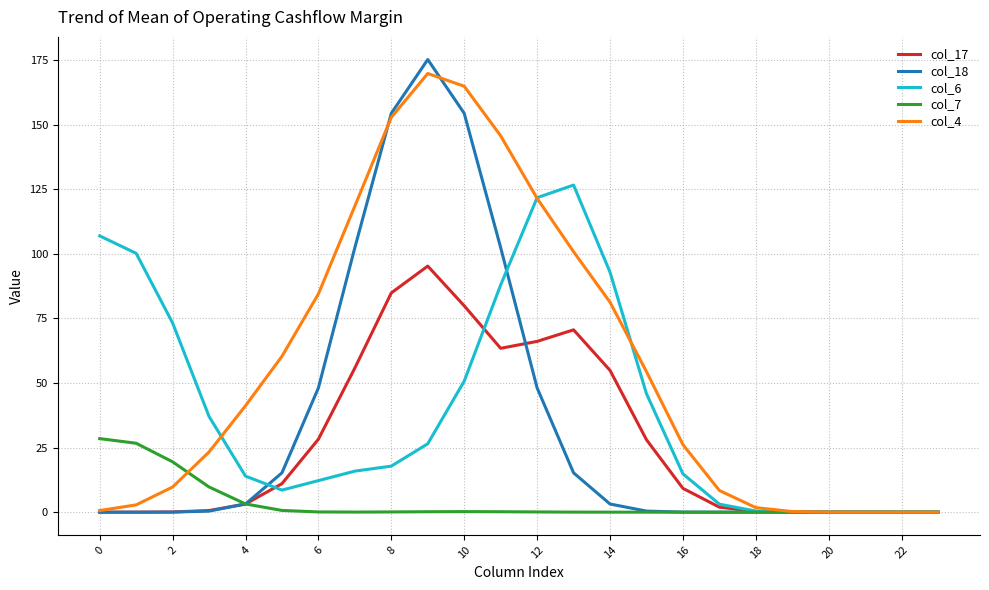

What is the greatest value displayed?

175.2